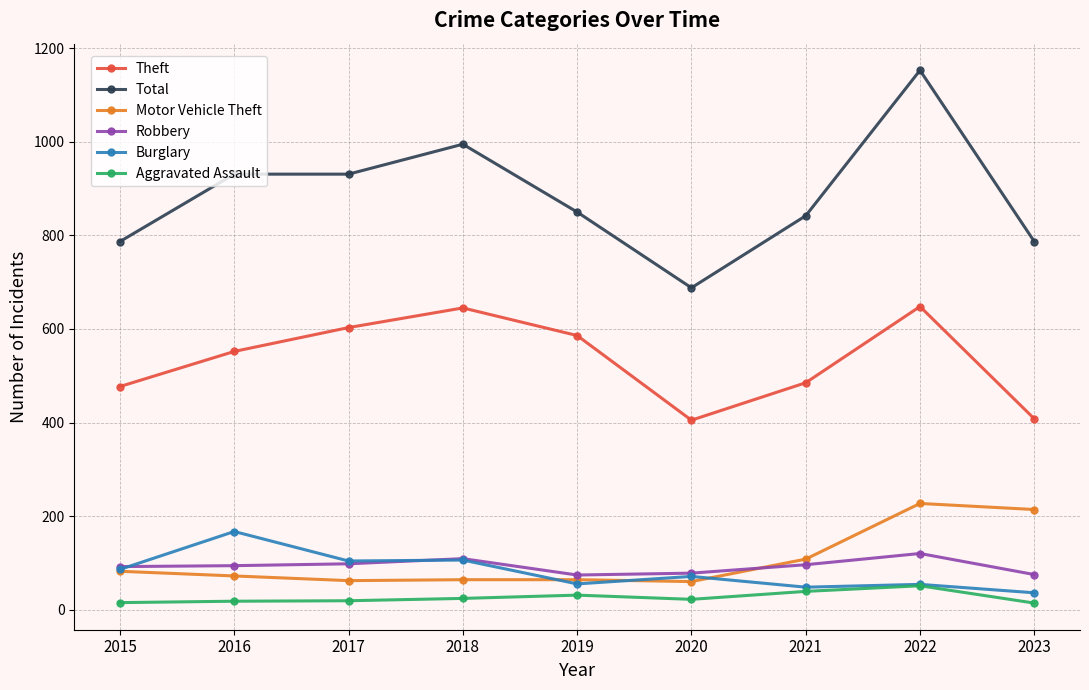

True or false: Robbery has more than 0 interior local peaks.

True